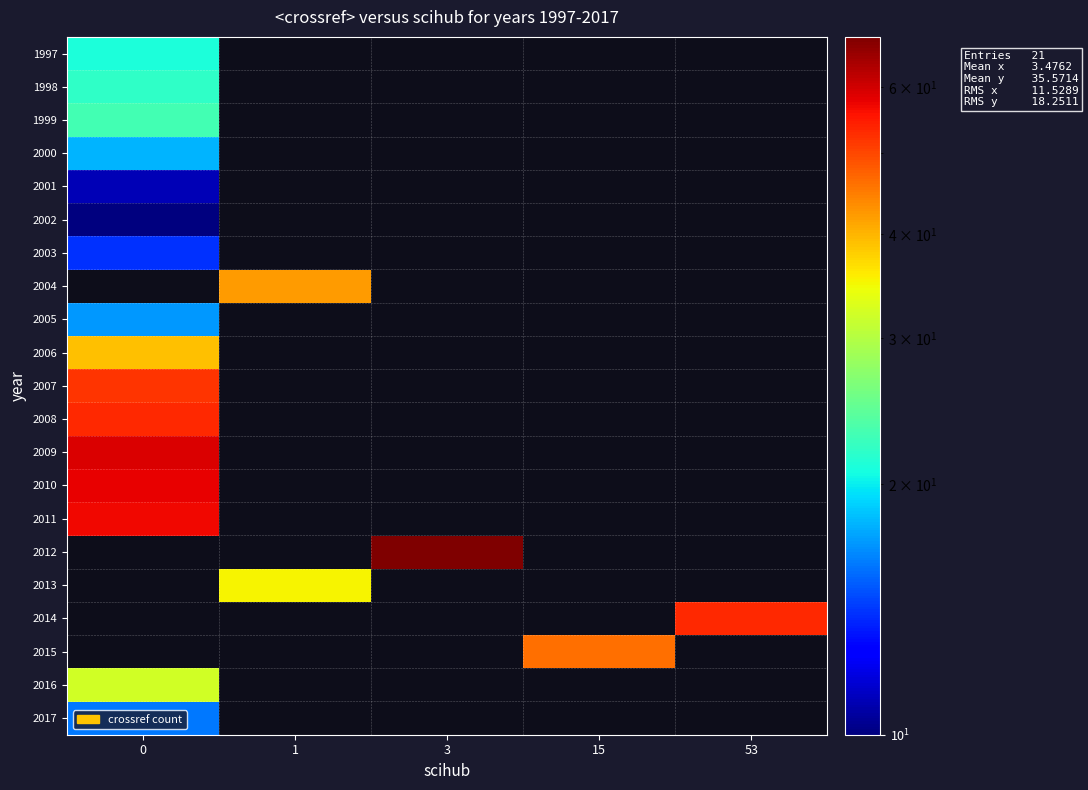

What is the spread (max minus min) of values at 1?

42